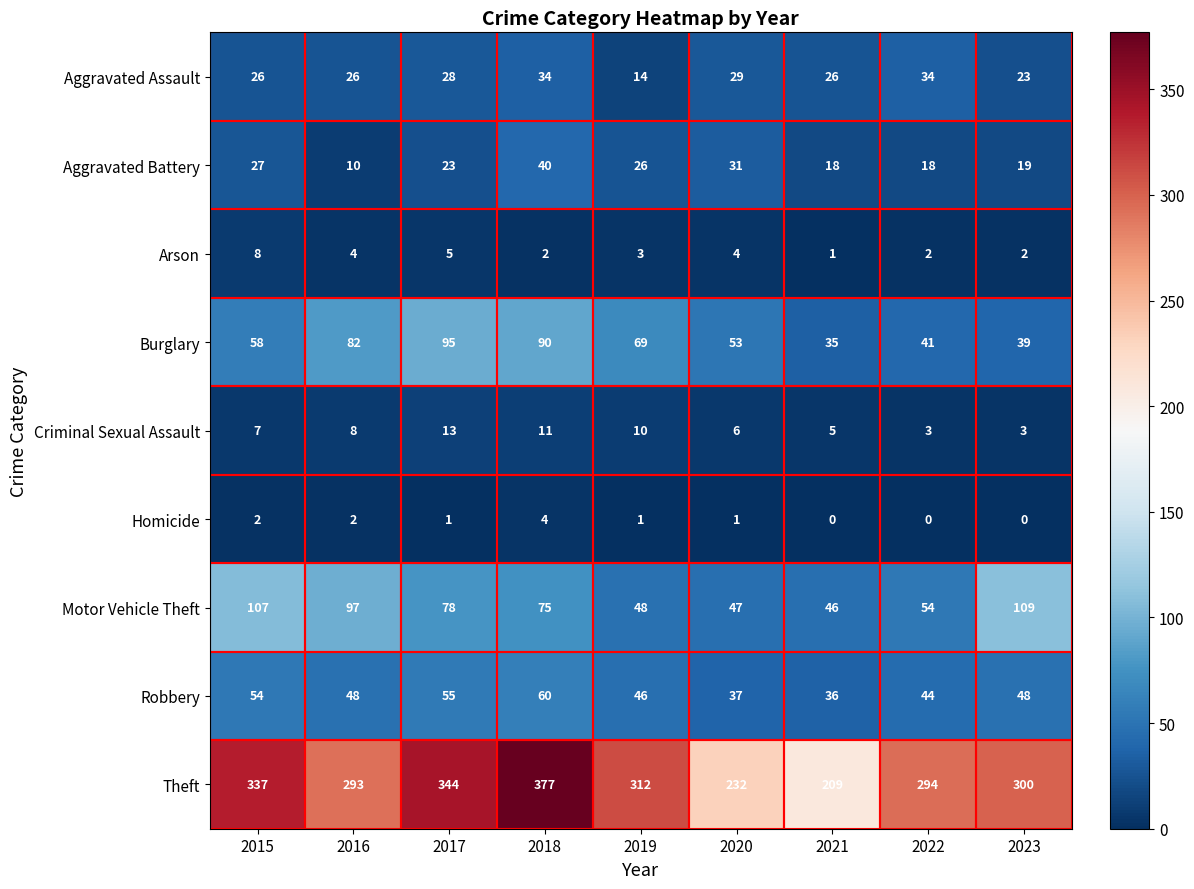

What is the greatest value displayed?

377